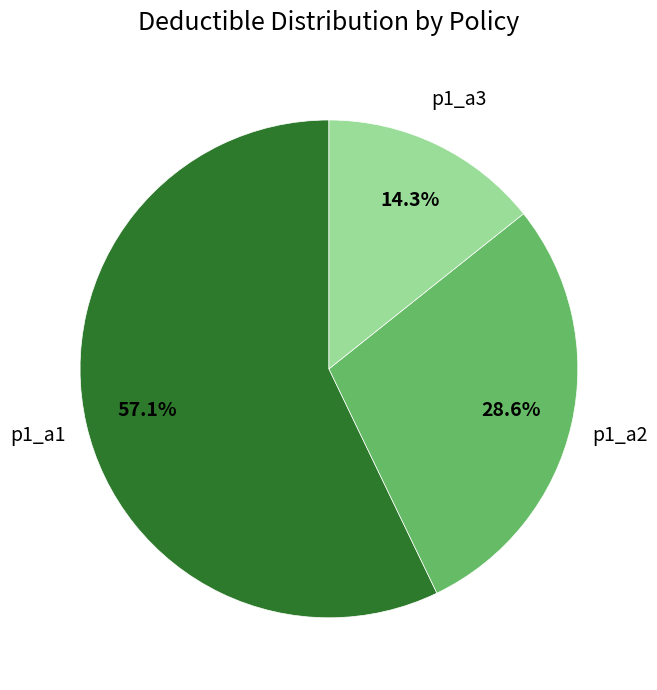

Is there a majority slice in this chart?

Yes